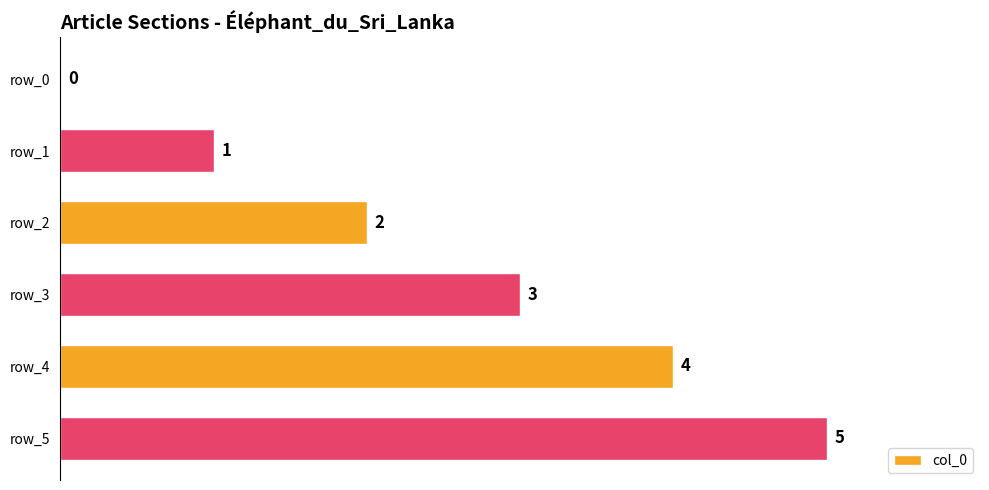

Which has a higher value, row_5 or row_4?

row_5